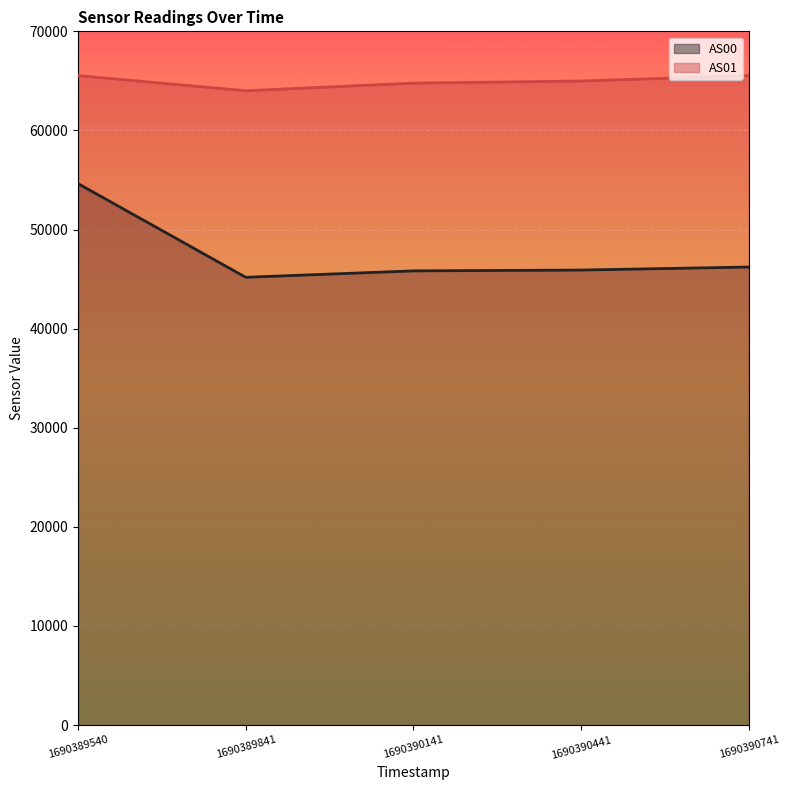

Is it true that AS00 equals 24429 at 1690389841?

False